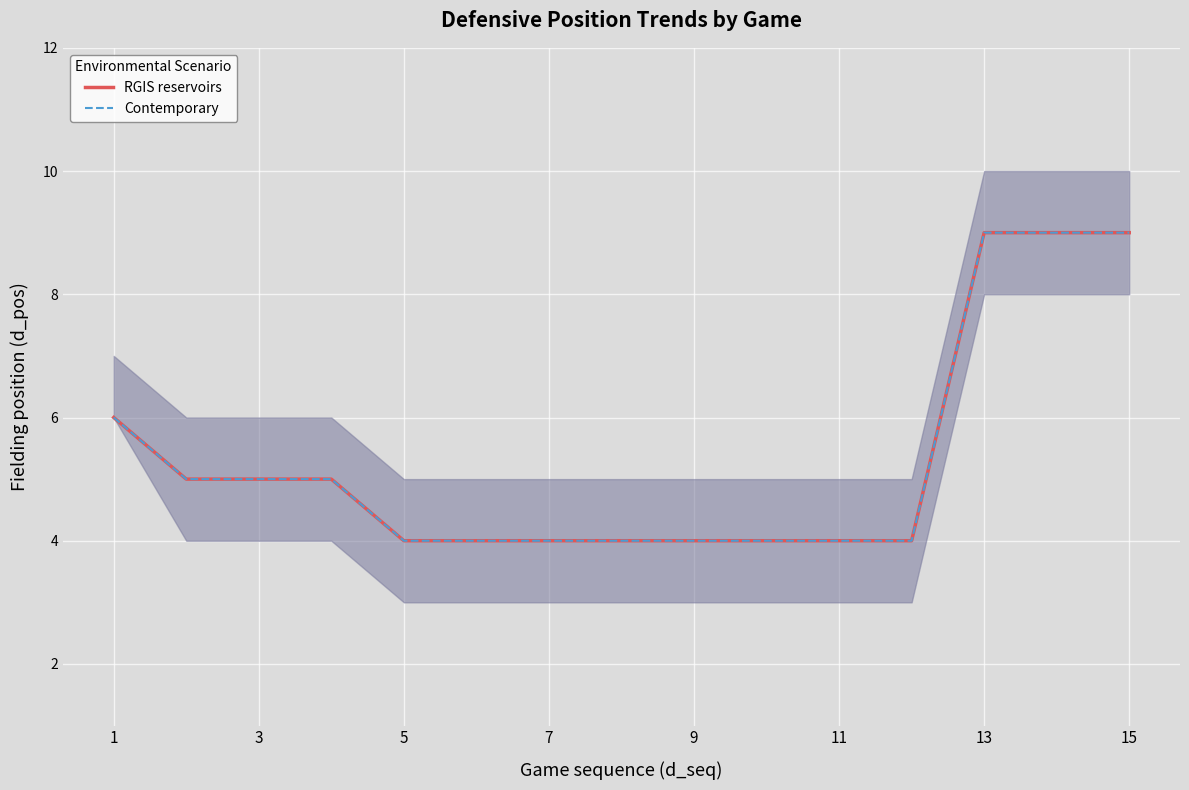

How many categories are shown in the chart?

15